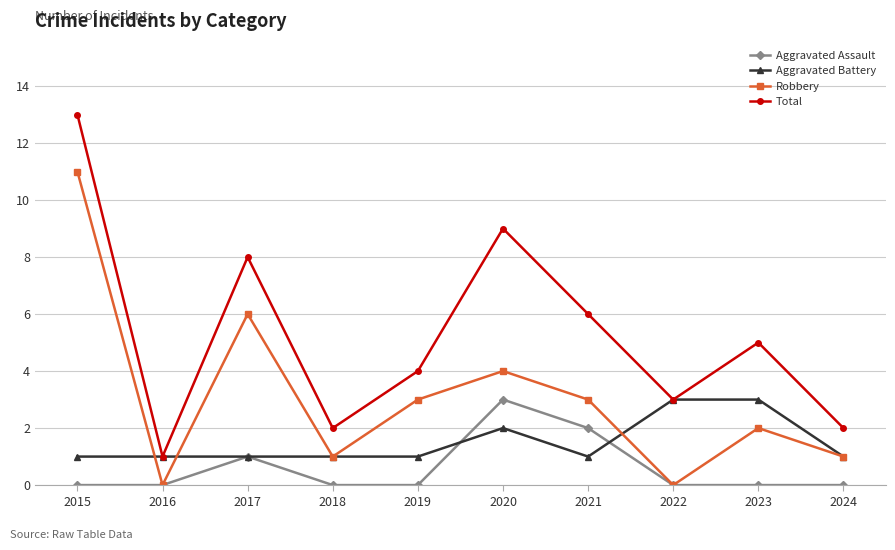

True or false: Aggravated Assault and Aggravated Battery cross at least once.

True